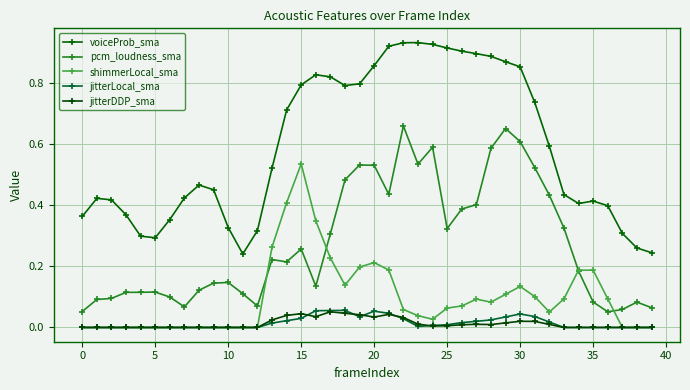

How many distinct data groups are displayed?

5